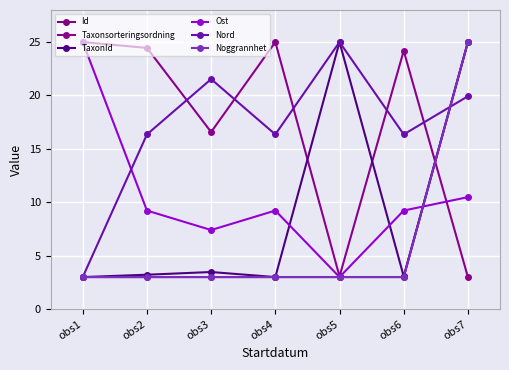

Where is the first local minimum for Id?

obs3